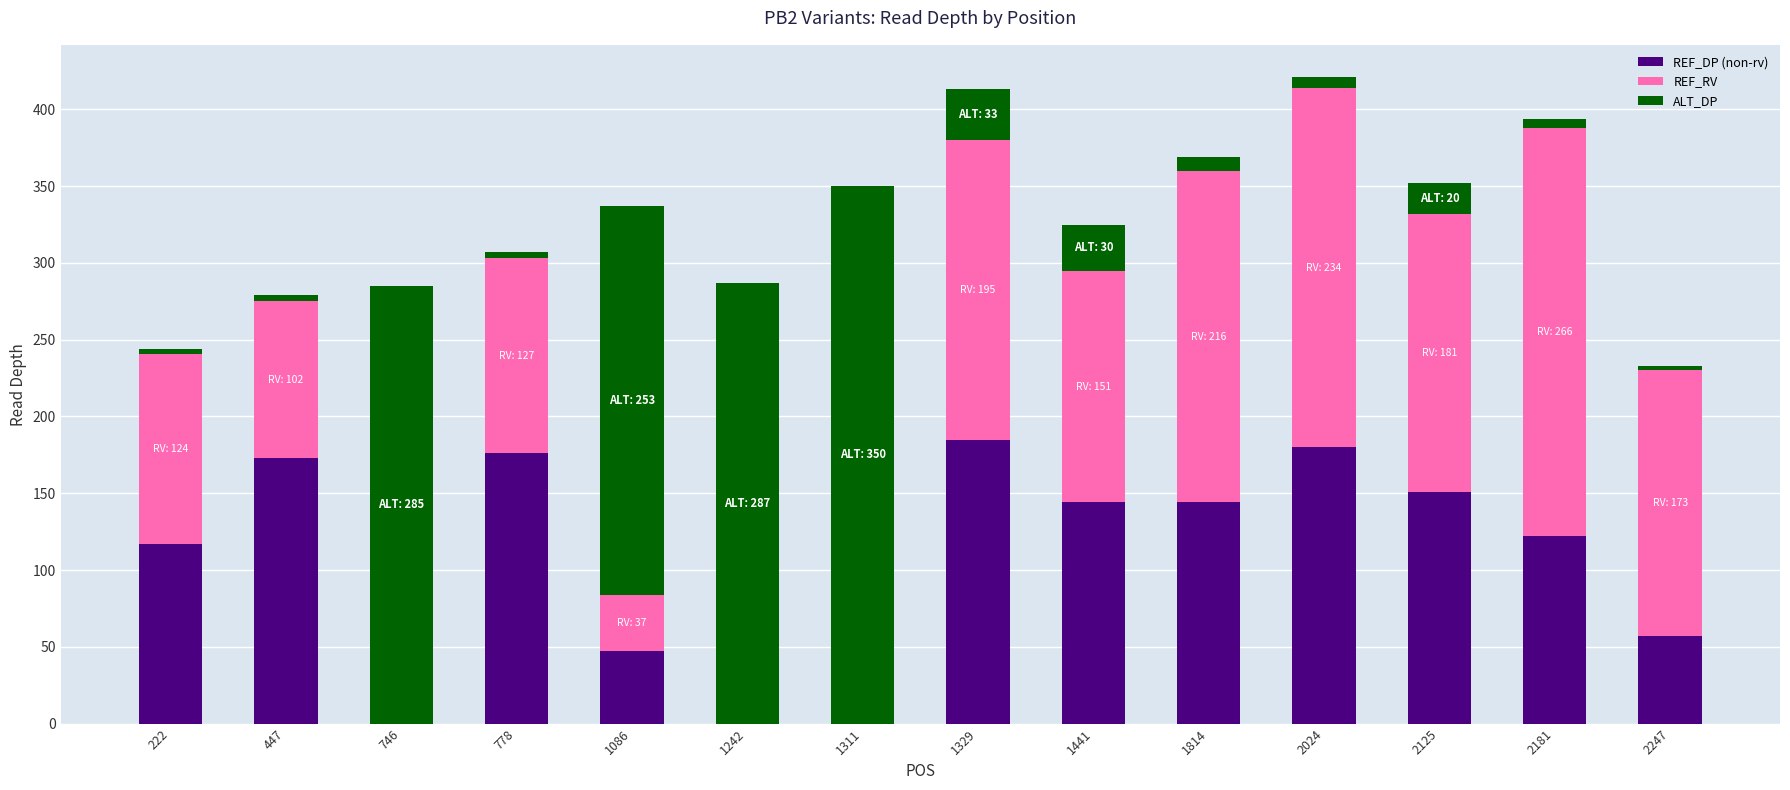

At which label is REF_DP (non-rv) closest to 92?

222